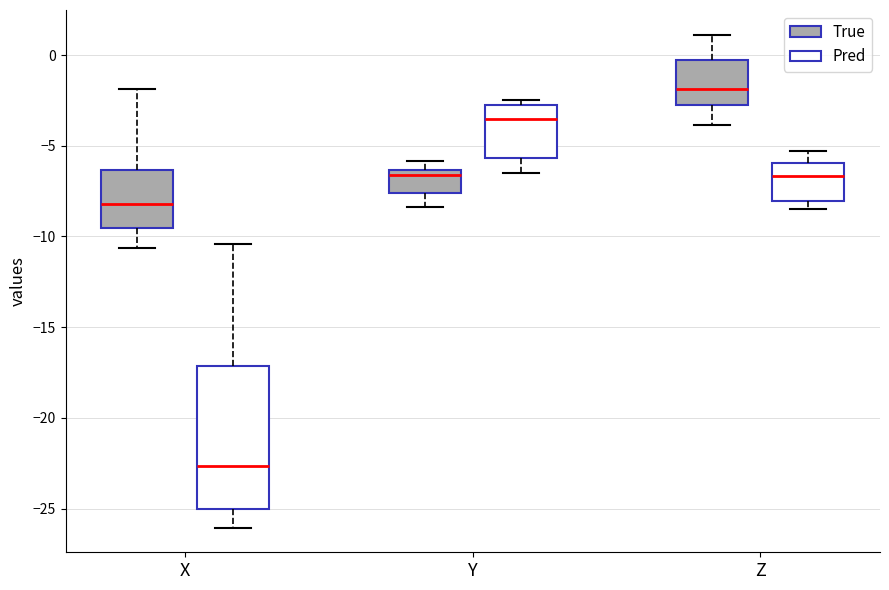

Where does the lower whisker of the box for X (Pred) end on the y-axis? The values are not printed on the chart, so give them approximately, as read against the axis.

-26.0